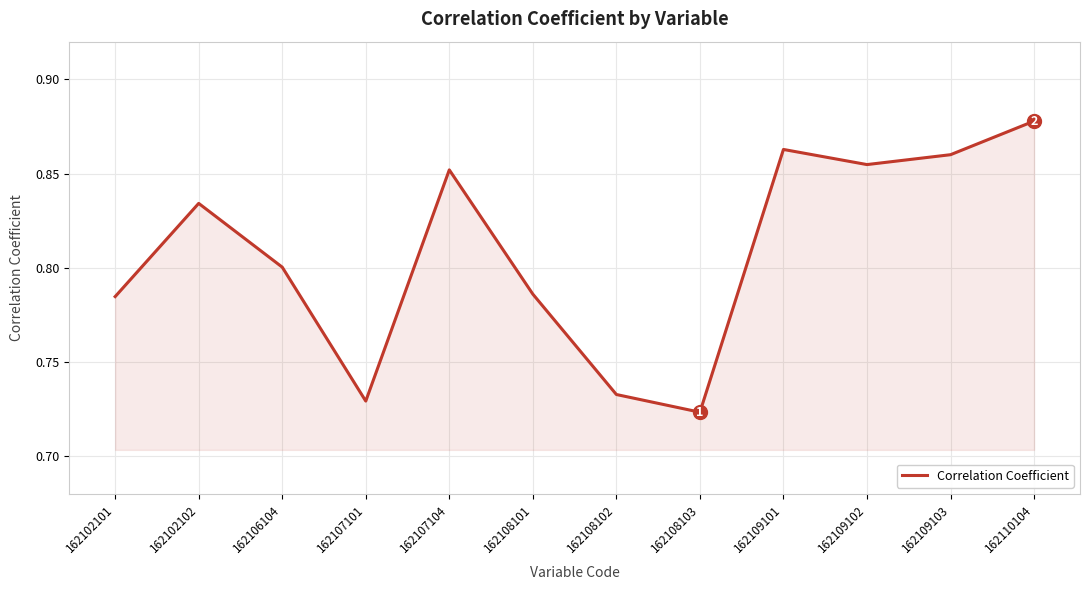

Read the value at 162102101.

0.8